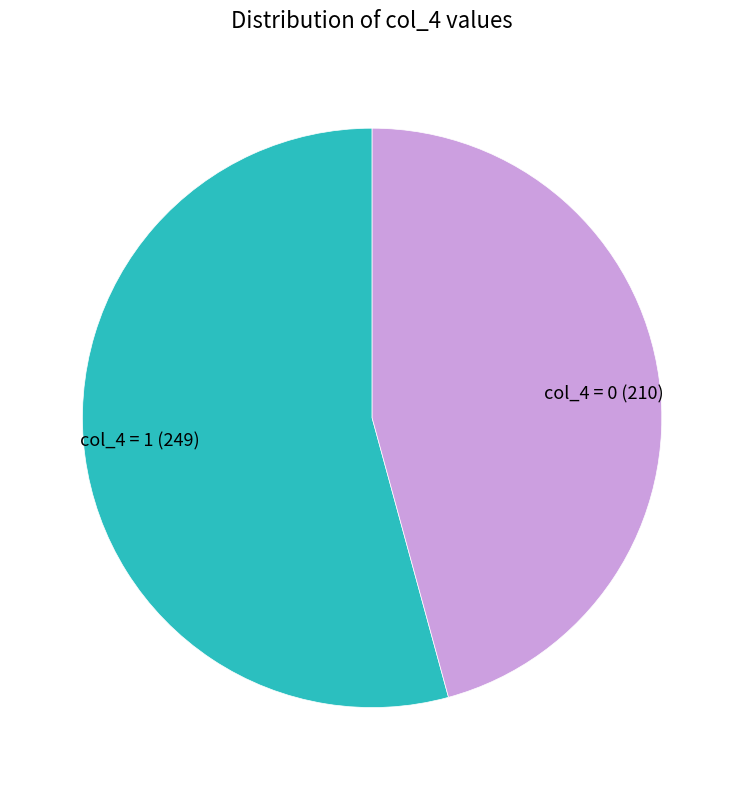

Count the number of slices in the pie.

2